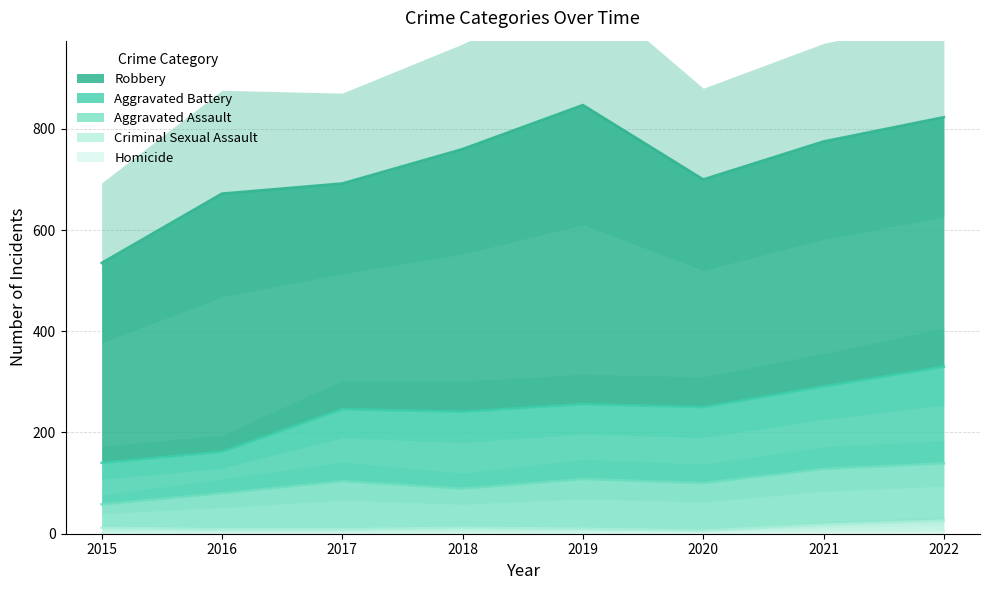

List the series in order of their peak value, lowest first.

Homicide, Criminal Sexual Assault, Aggravated Assault, Aggravated Battery, Robbery